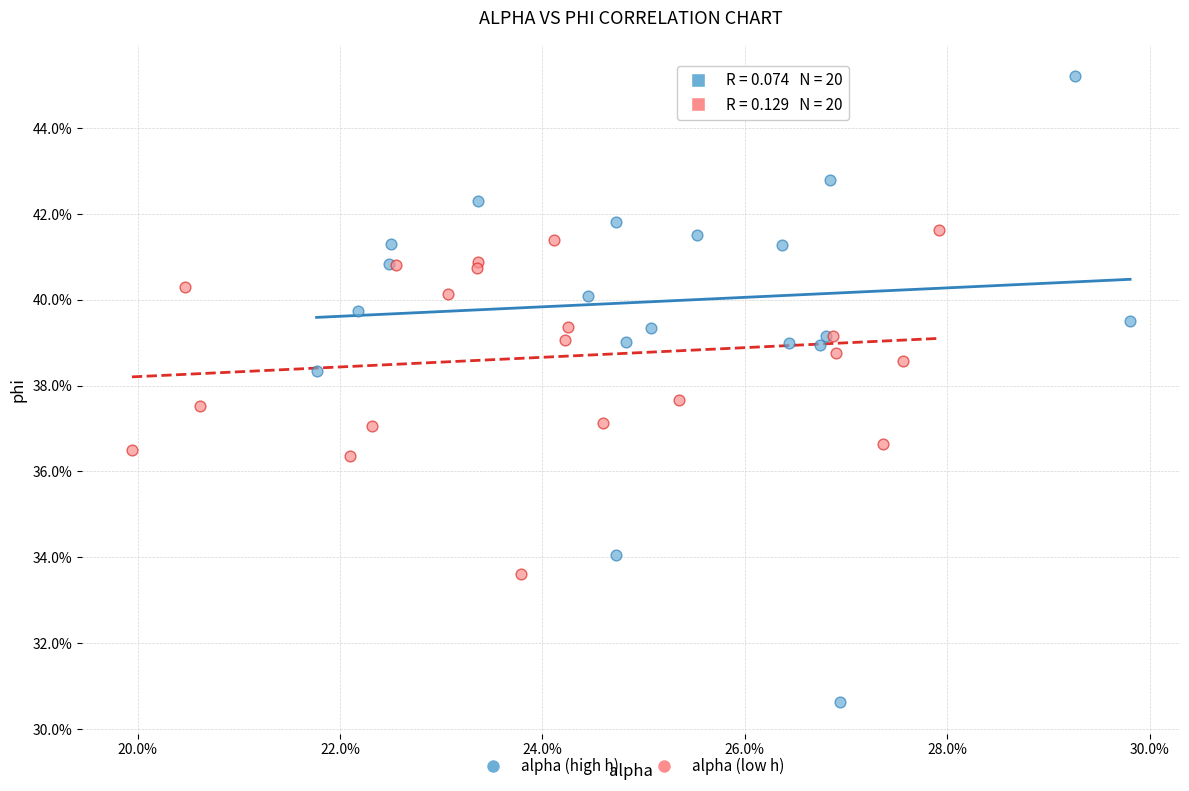

What are all the series names shown in the legend?

alpha (high h), alpha (low h)